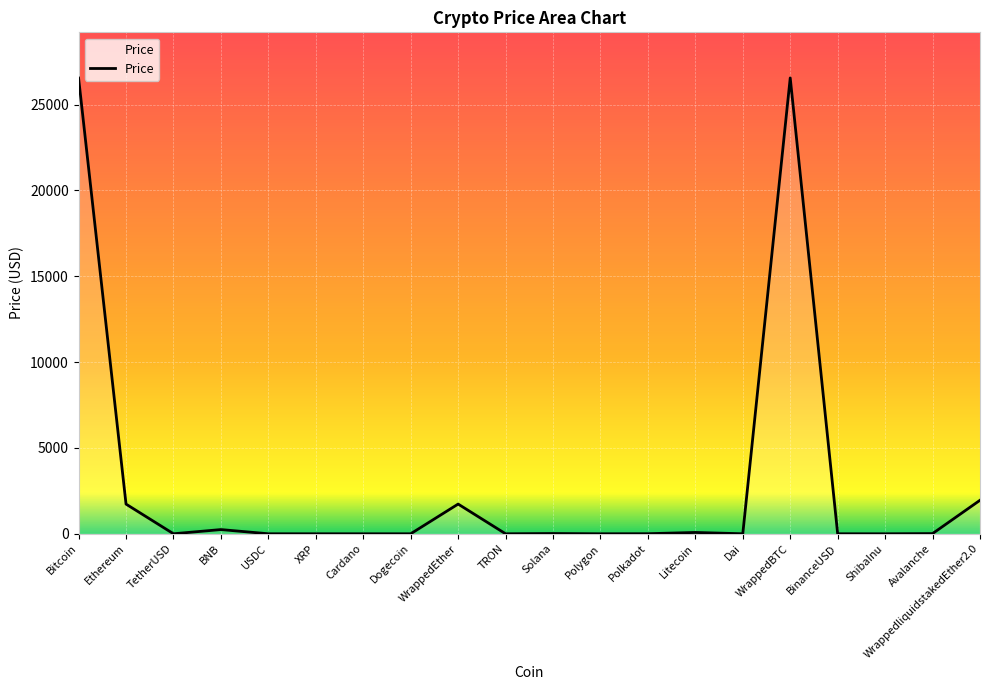

Does the chart display data point markers on the line(s)?

No